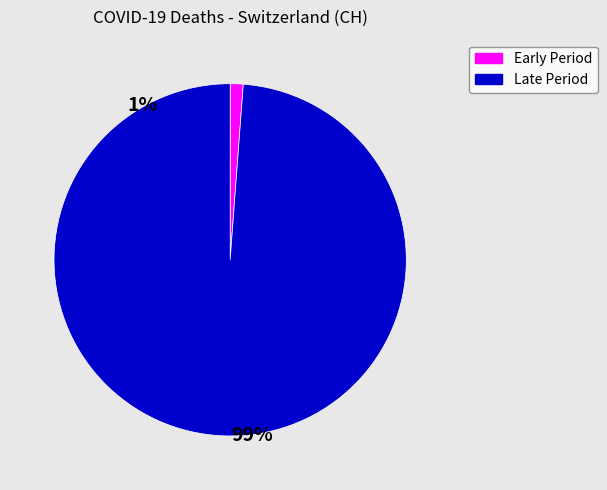

How many slices are in this pie chart?

2